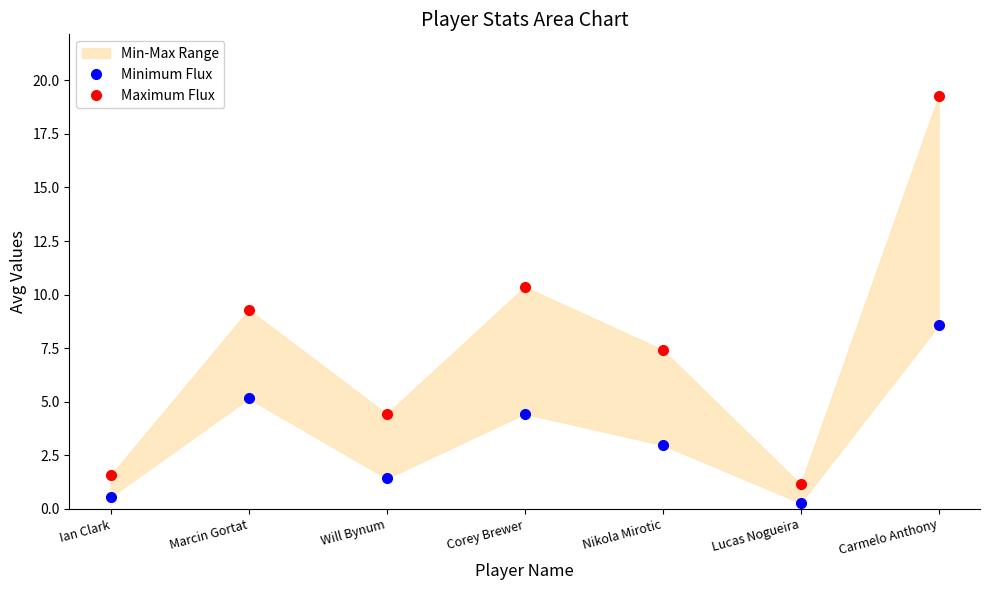

Which series changed the most between Ian Clark and Corey Brewer?

Maximum Flux